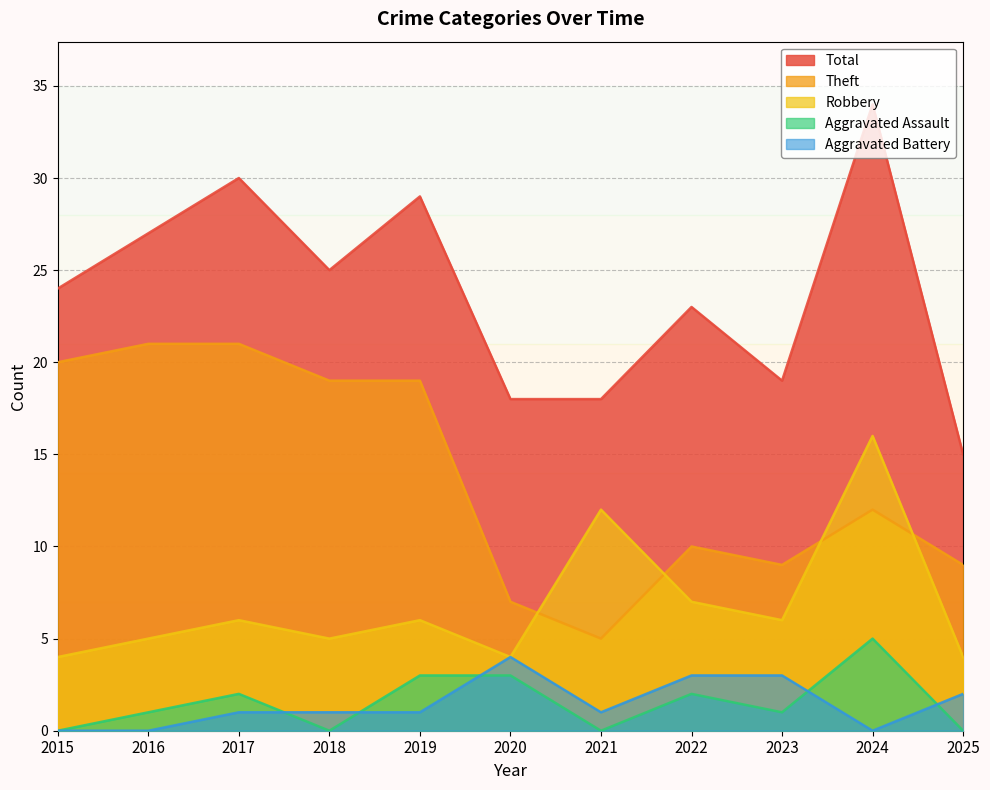

What is the spread (max minus min) of values at 2024?

34